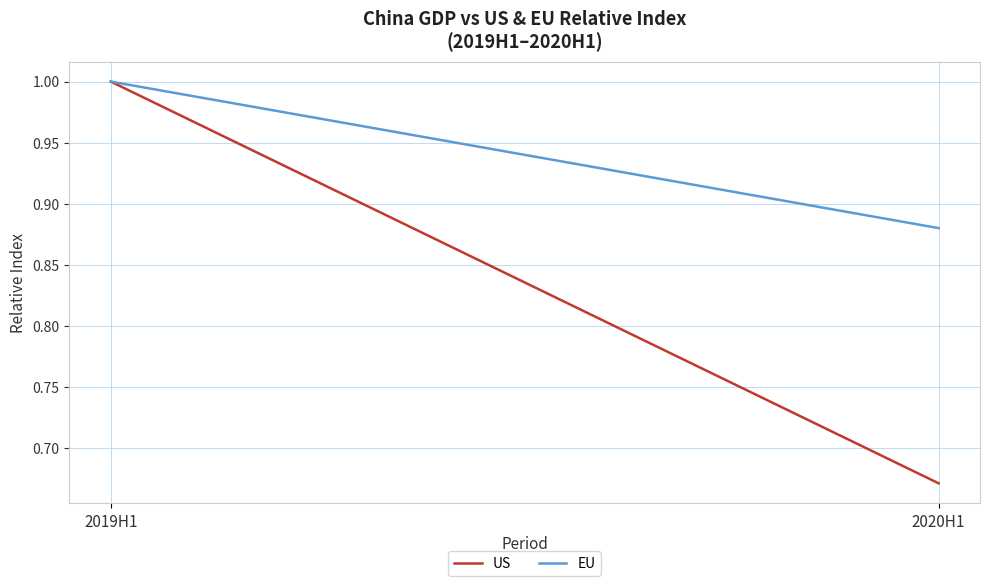

Reading left to right, what are all the values shown in this chart?

US: 2019H1=1.0	2020H1=0.7
EU: 2019H1=1.0	2020H1=0.9